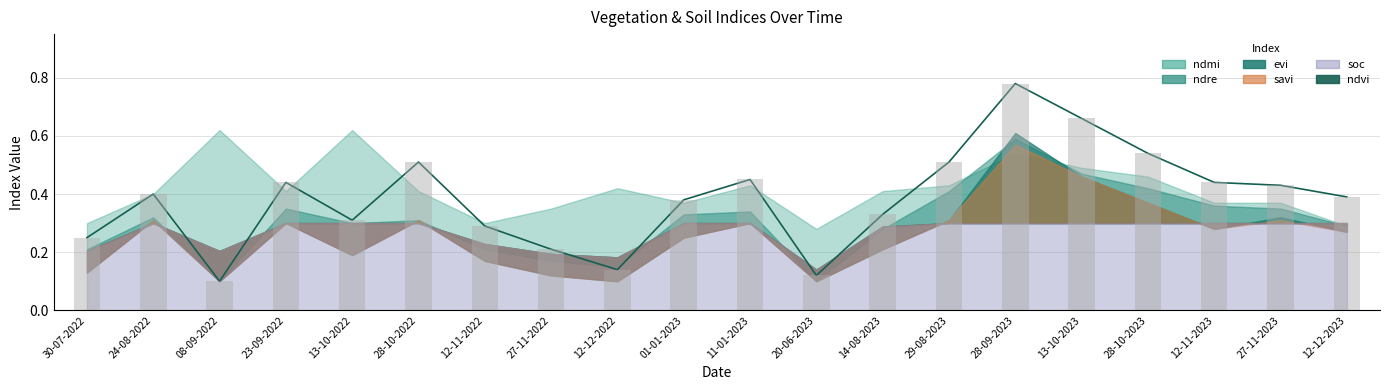

List the labels in order of value, largest first.

28-09-2023, 13-10-2023, 28-10-2023, 28-10-2022, 29-08-2023, 11-01-2023, 23-09-2022, 12-11-2023, 27-11-2023, 24-08-2022, 12-12-2023, 01-01-2023, 14-08-2023, 13-10-2022, 12-11-2022, 30-07-2022, 27-11-2022, 12-12-2022, 20-06-2023, 08-09-2022